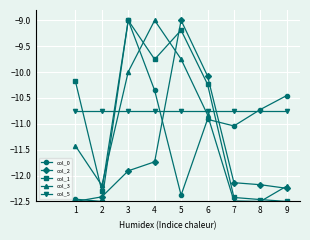

What is the value of the col_3 point at the 4th from the left?

-9.0